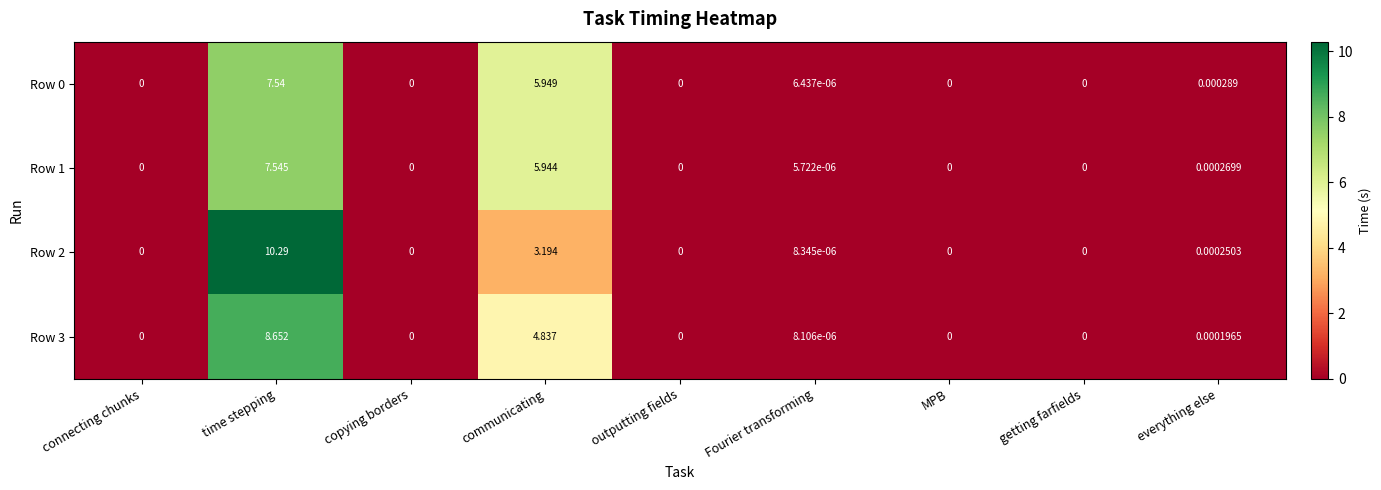

Count the number of data series in this chart.

4